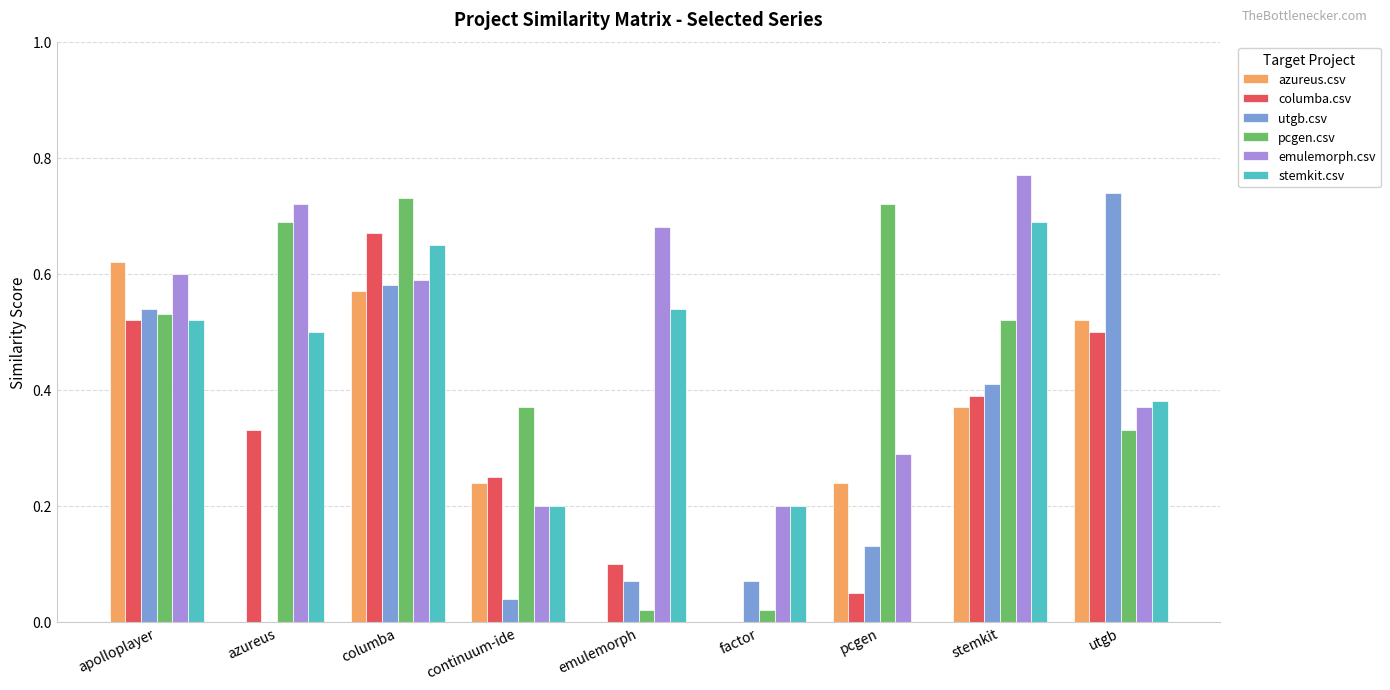

At which label does pcgen.csv reach its peak?

columba